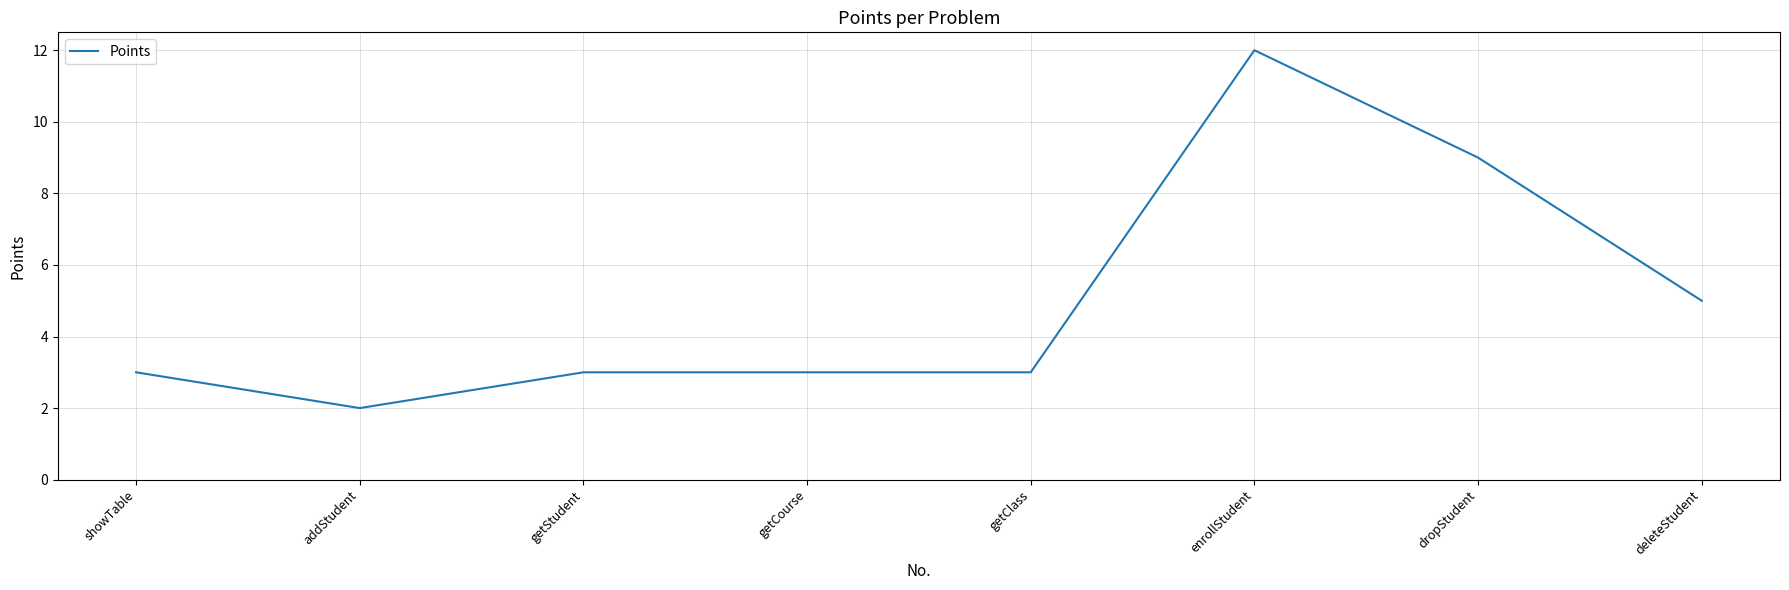

The chart shows a value of 12 at dropStudent. True or false?

False